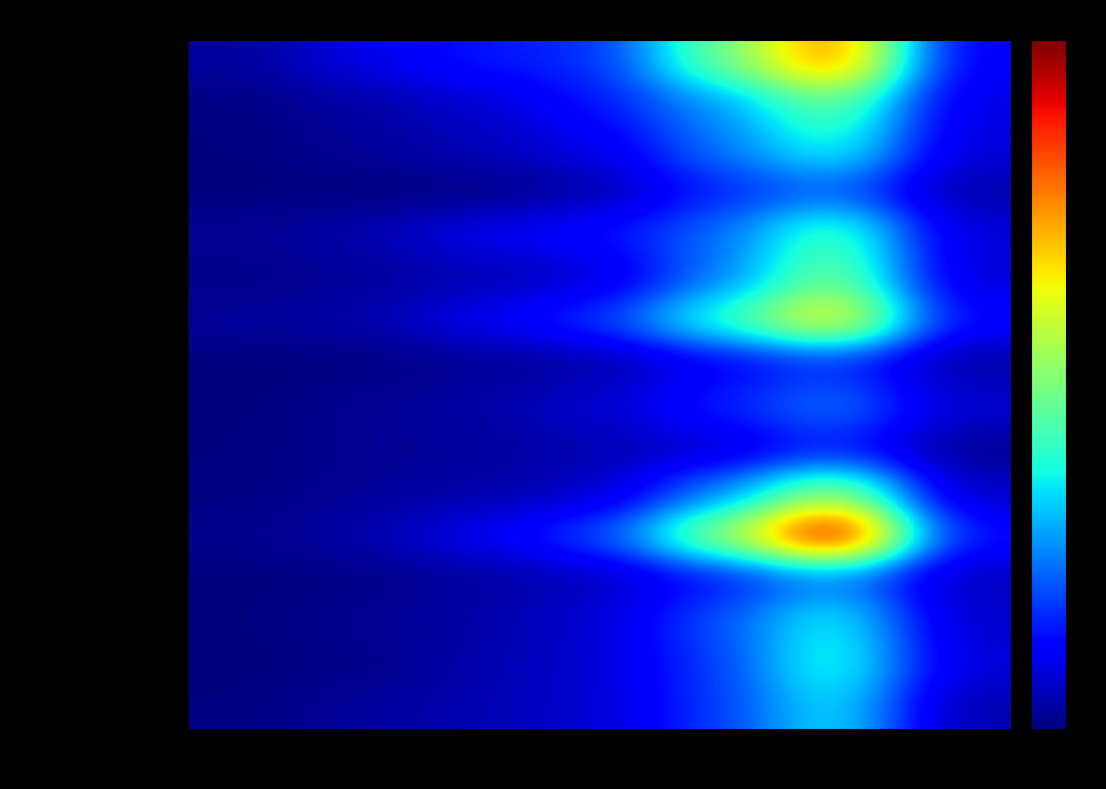

What is the difference between the highest and lowest values at 1-3?

0.1